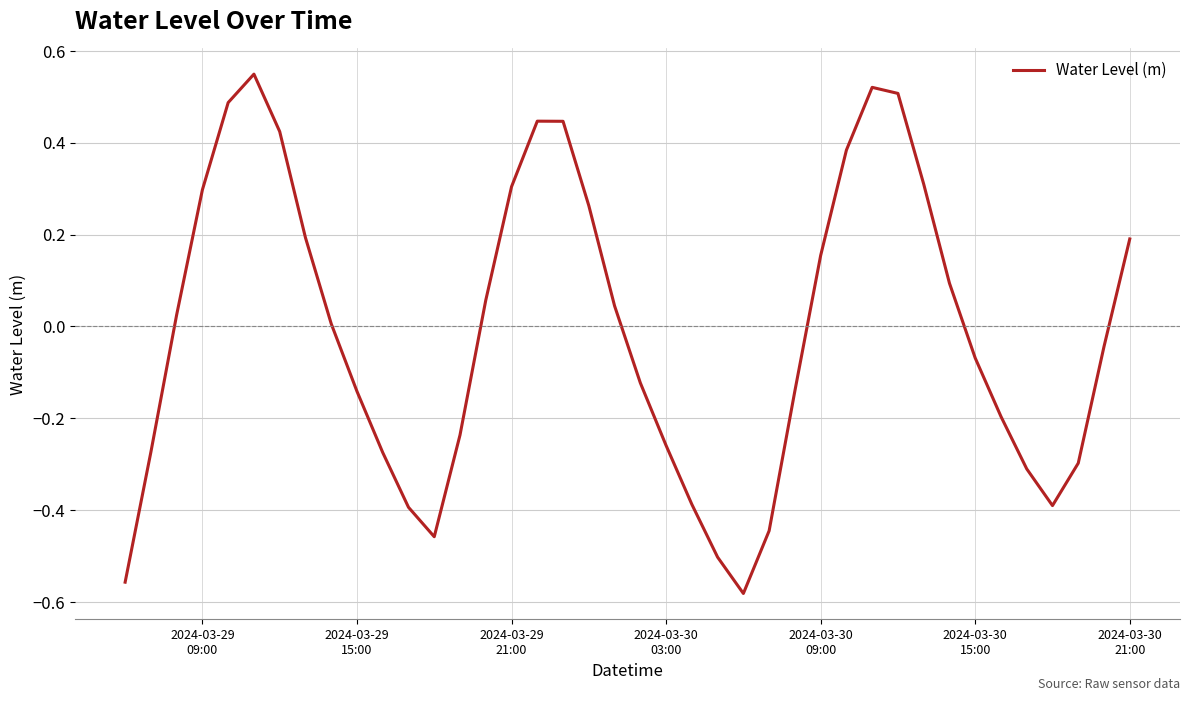

Is this an area chart (filled region under the line)?

No